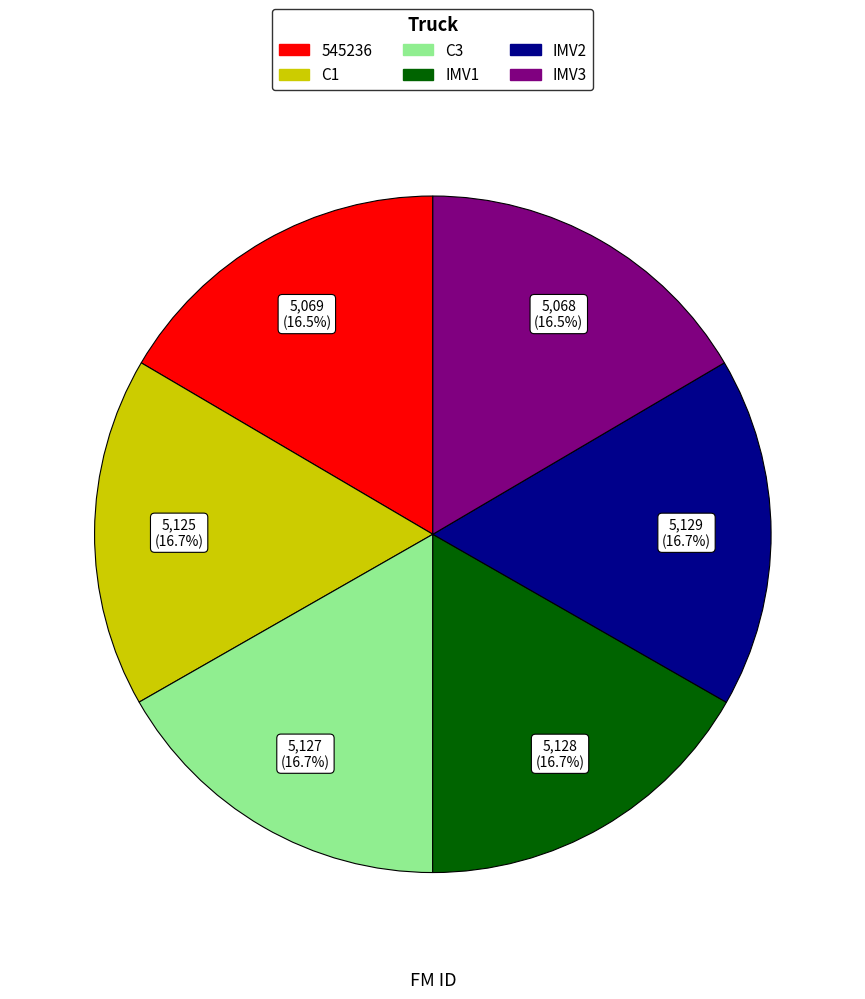

What percentage is NOT represented by C1?

83.3%